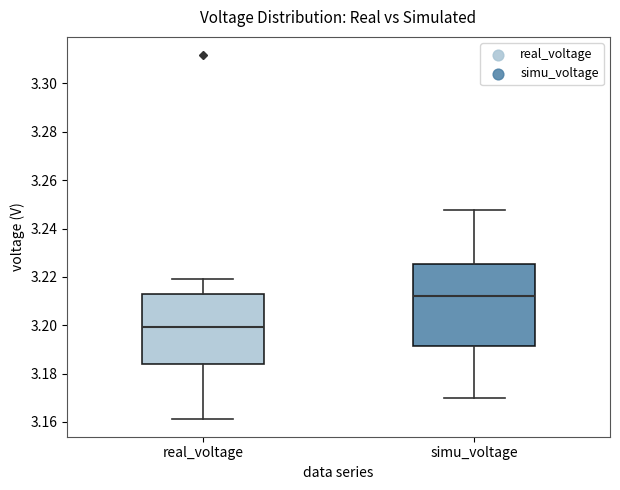

Where does the lower whisker of the box for real_voltage end on the y-axis? The values are not printed on the chart, so give them approximately, as read against the axis.

3.162